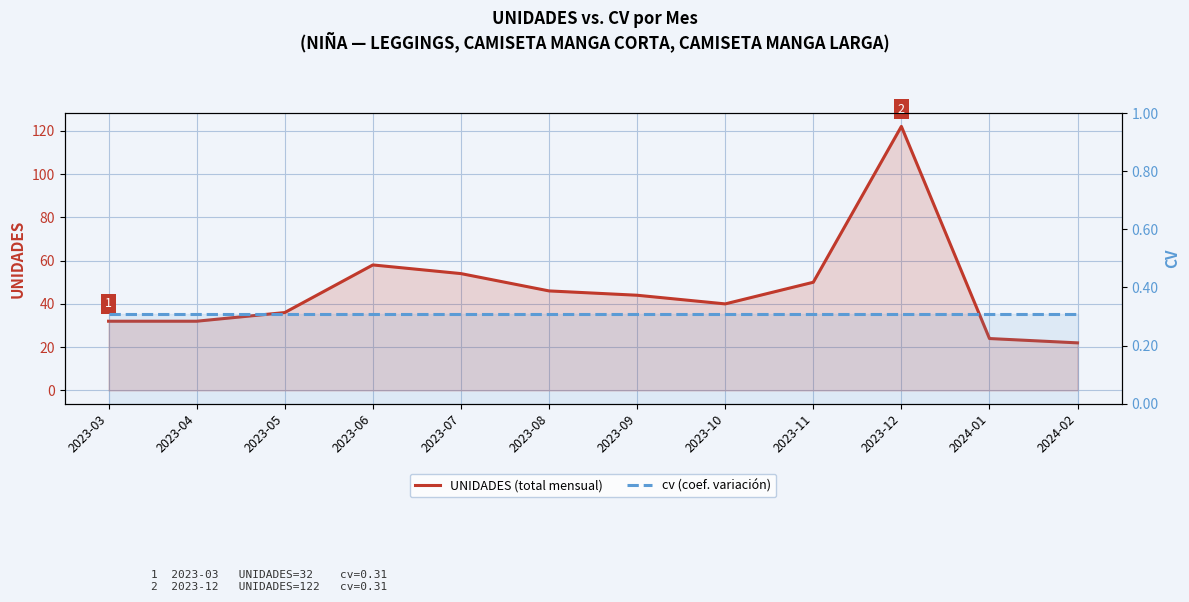

Which series has the widest spread of values?

UNIDADES (total mensual)